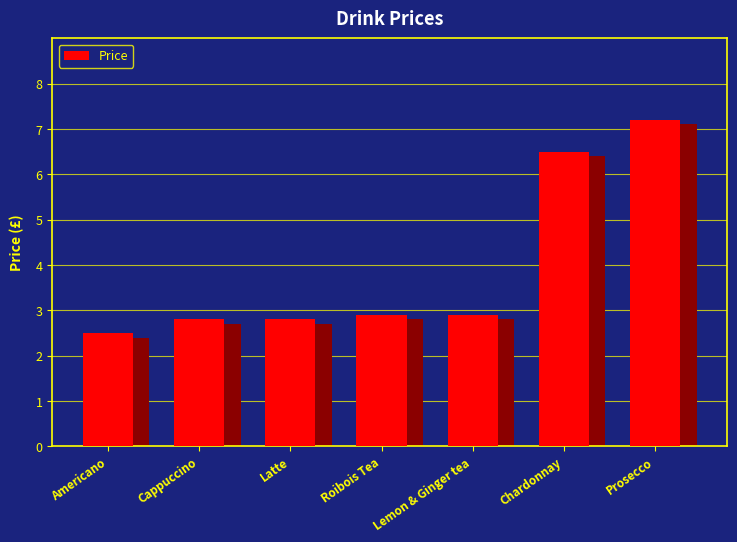

What is the ratio of the value at Americano to the value at Roibois Tea?

0.9